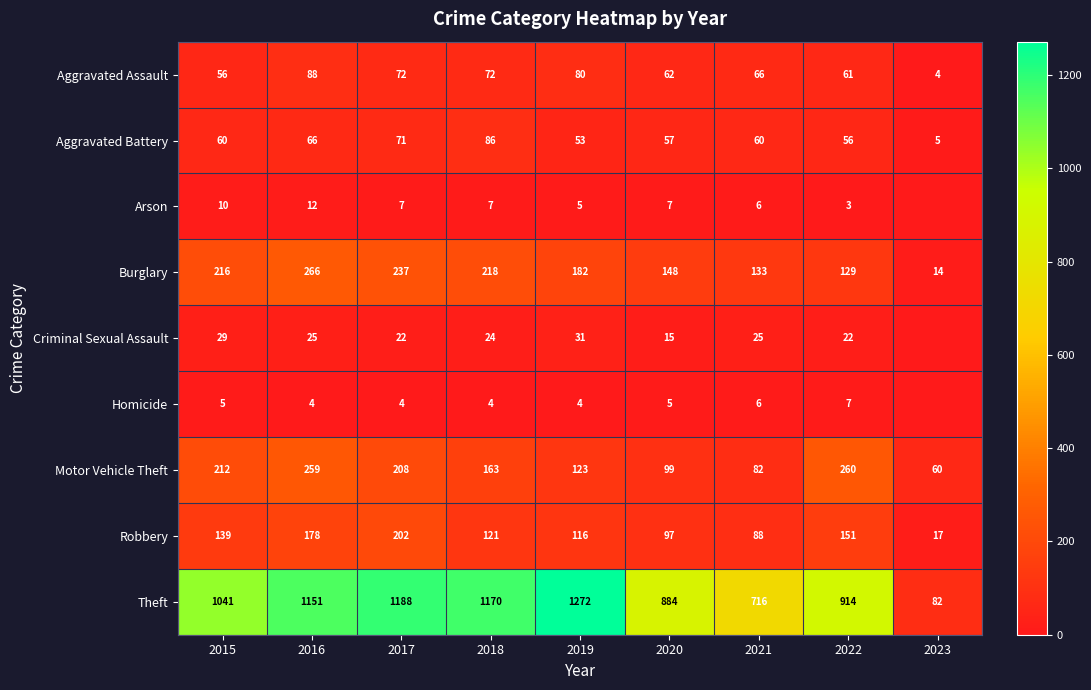

Rank the categories by Motor Vehicle Theft value from lowest to highest.

2023, 2021, 2020, 2019, 2018, 2017, 2015, 2016, 2022